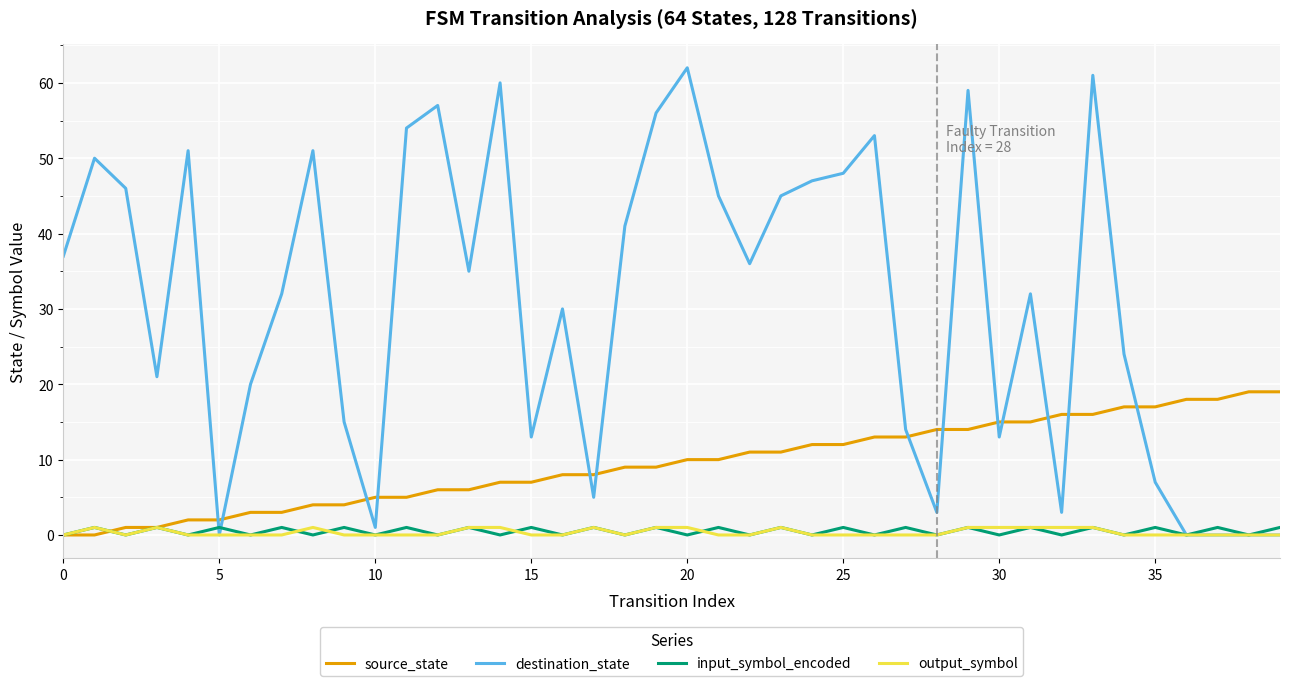

Which series has the largest total across all categories?

destination_state